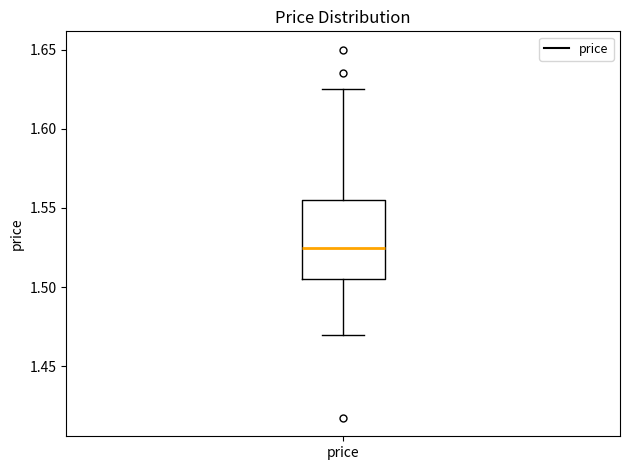

Read this box plot against the y-axis: the position of the median line, the range covered by the box, and the ends of both whiskers. The values are not printed on the chart, so give them approximately, as read against the axis.

median 1.525, box 1.505 to 1.555, whiskers 1.470 to 1.625